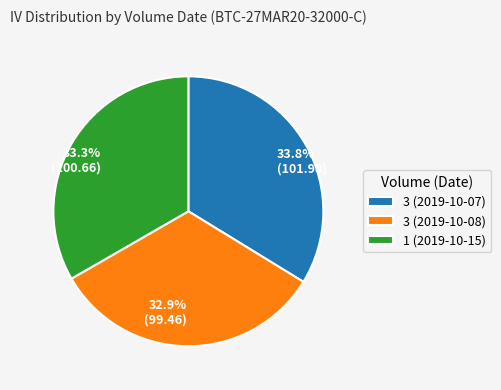

Combined, what portion of the pie is 1 (2019-10-15) and 3 (2019-10-07)?

67.1%